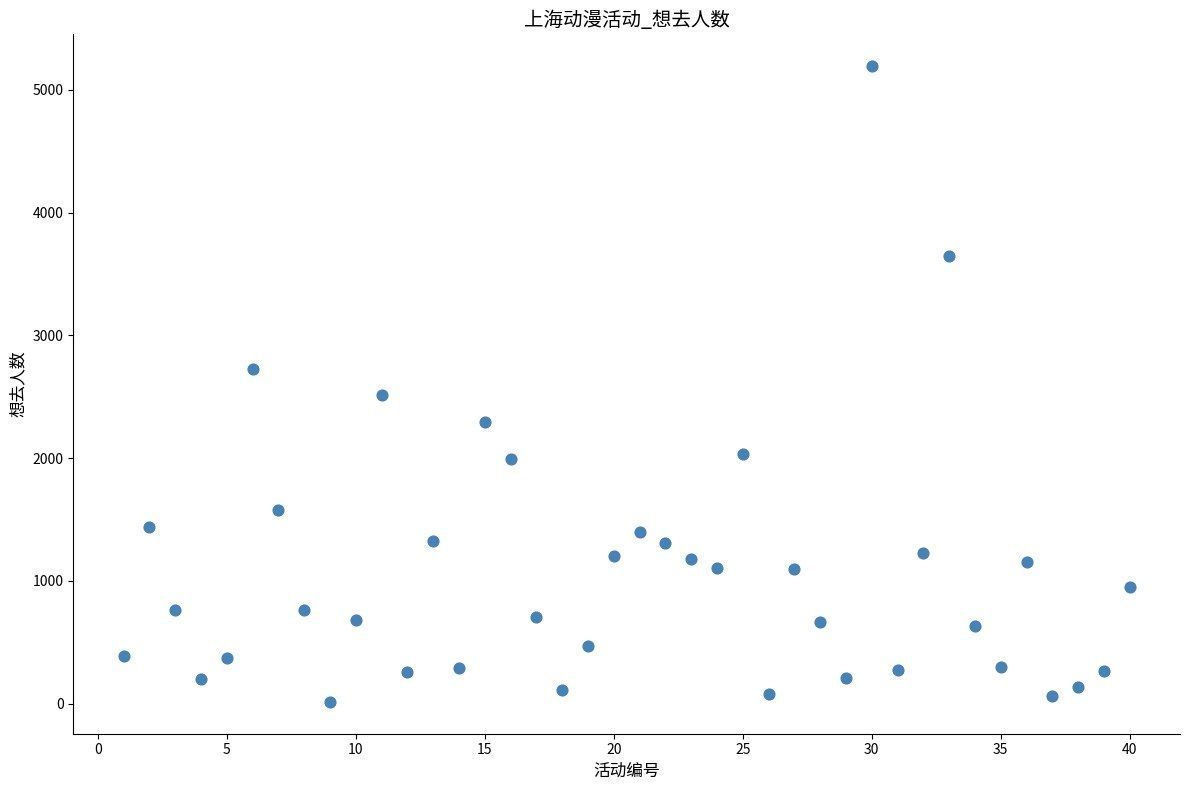

What is the range of X values (max minus min)?

39